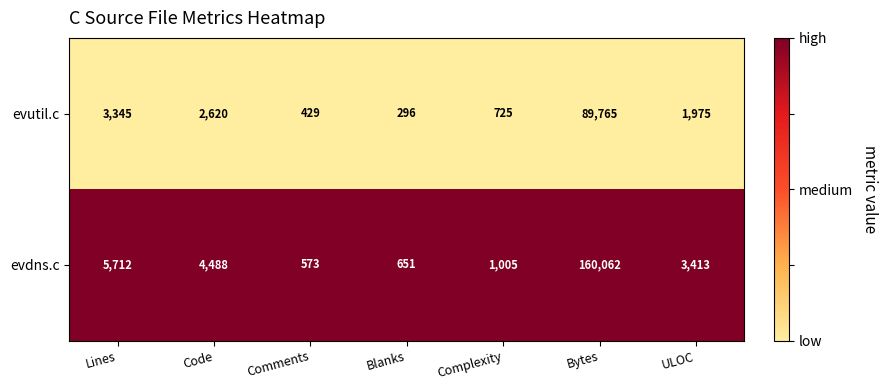

Reading right to left, list all the values displayed in this chart.

evutil.c: 1975	89765	725	296	429	2620	3345
evdns.c: 3413	160062	1005	651	573	4488	5712